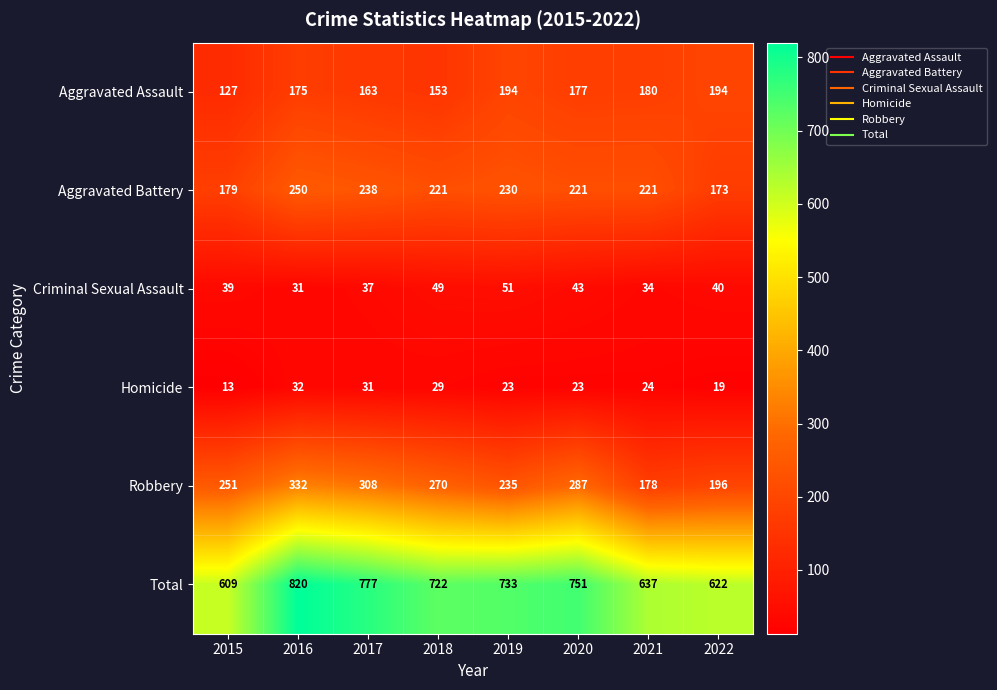

What is the spread (max minus min) of values at 2022?

603